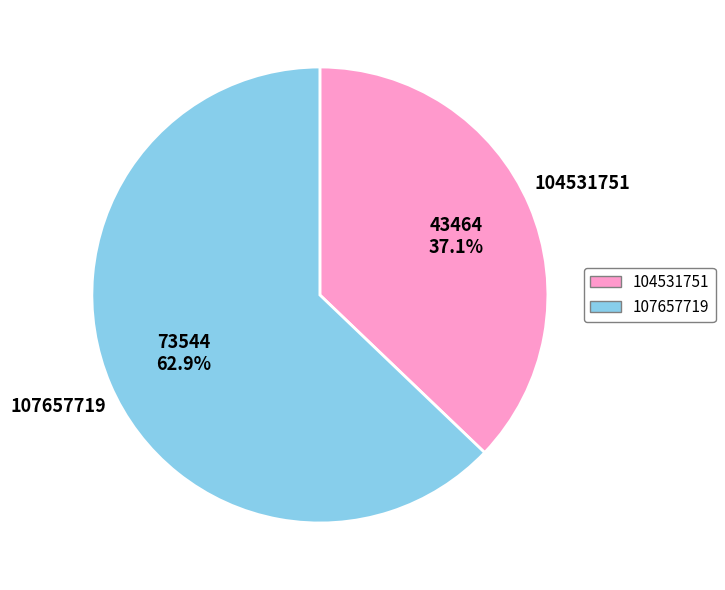

Combined, do 107657719 and 104531751 account for over 50%?

Yes